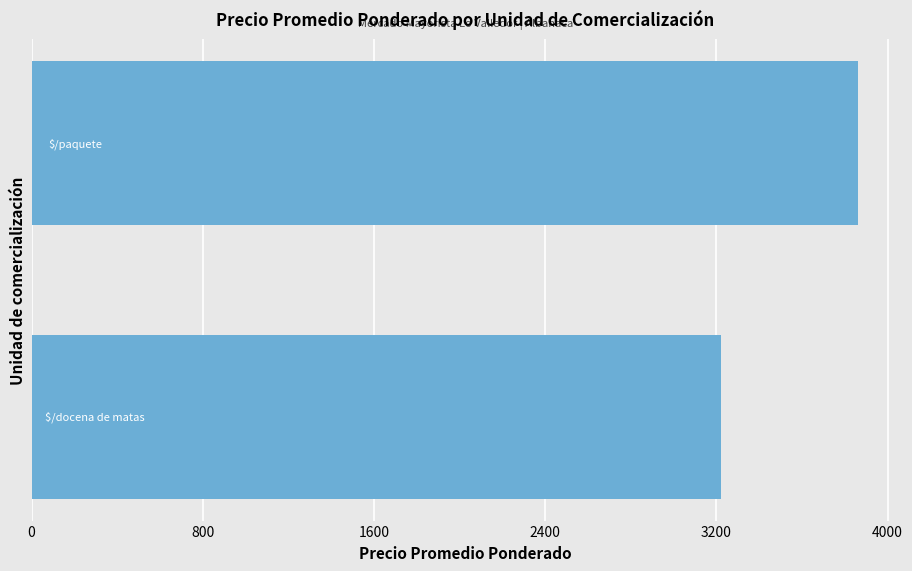

Reading top to bottom, transcribe all the data shown in this chart.

3861	3221